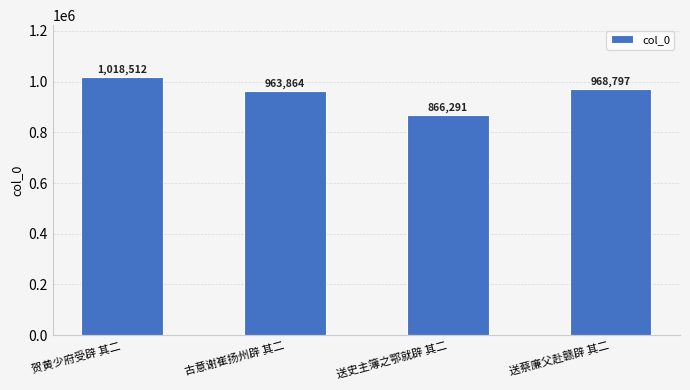

Which category has the highest value across all series?

贺黄少府受辟 其二